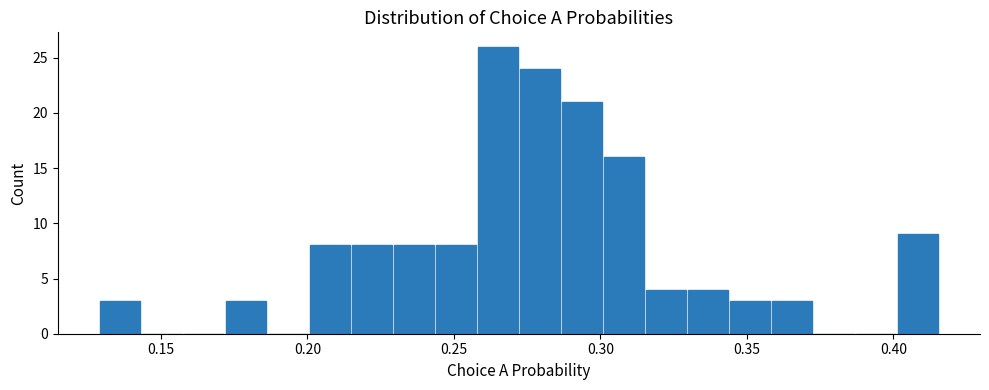

Around what value on the x-axis is the tallest bar? Give the approximate position of its centre, as read against the axis.

0.265